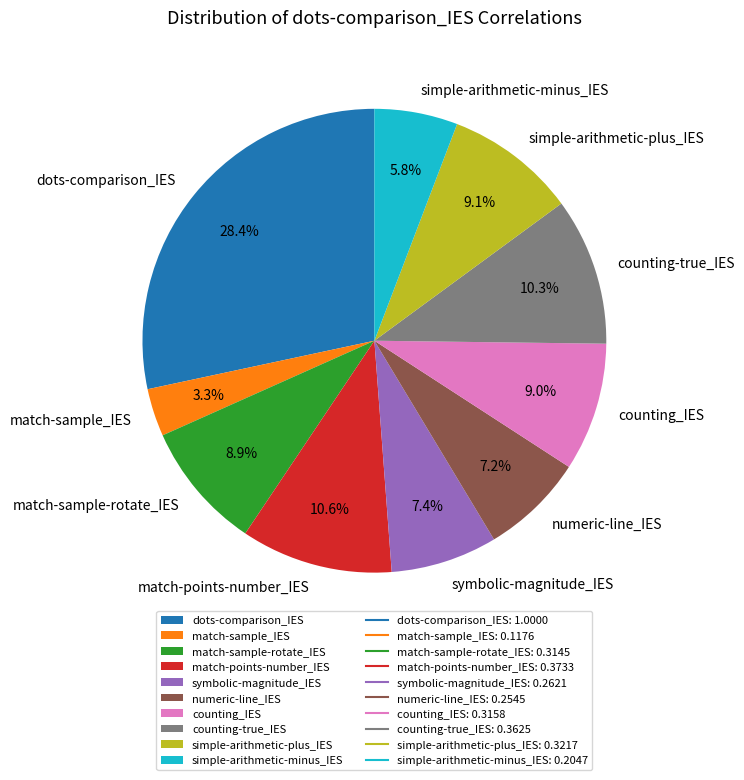

What percentage is NOT represented by counting_IES?

91.0%